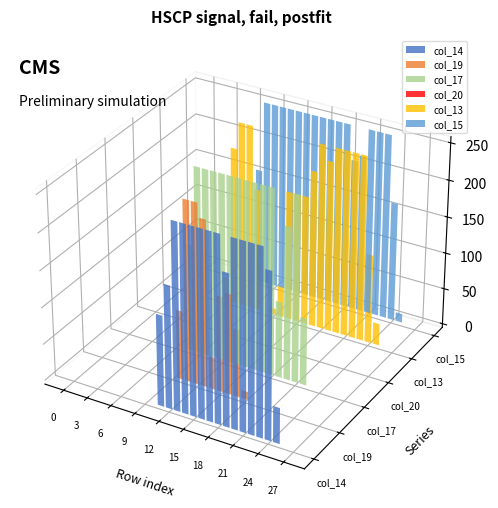

Between 17 and 18, which is larger?

17